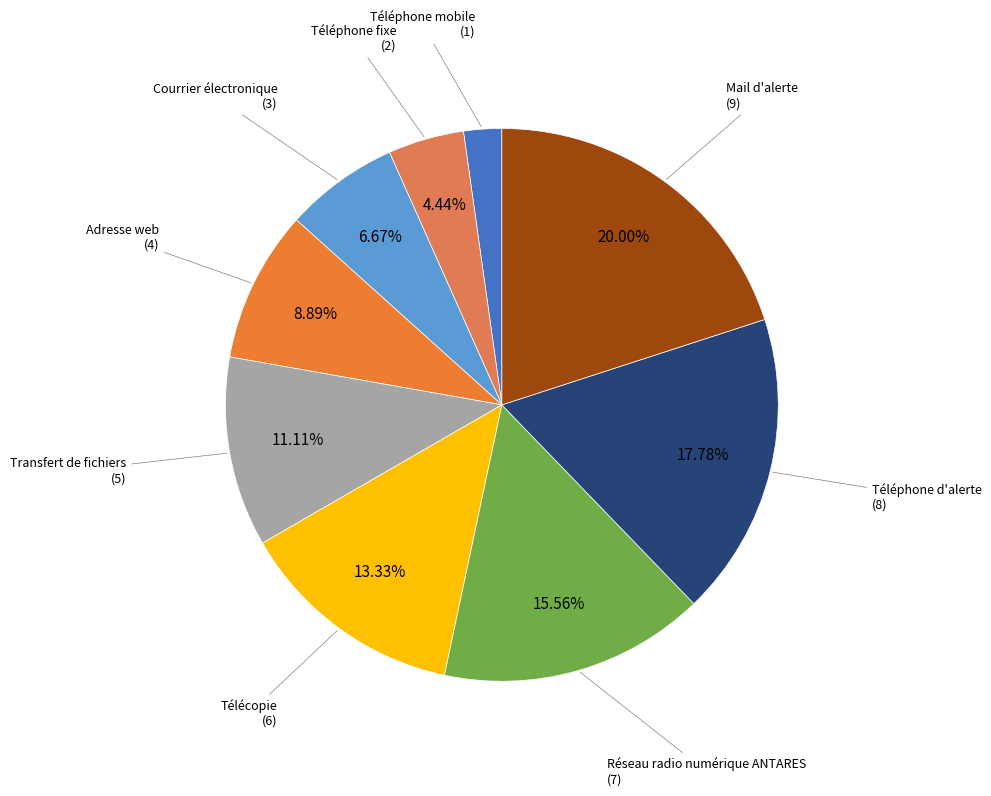

How many segments does this pie chart have?

9